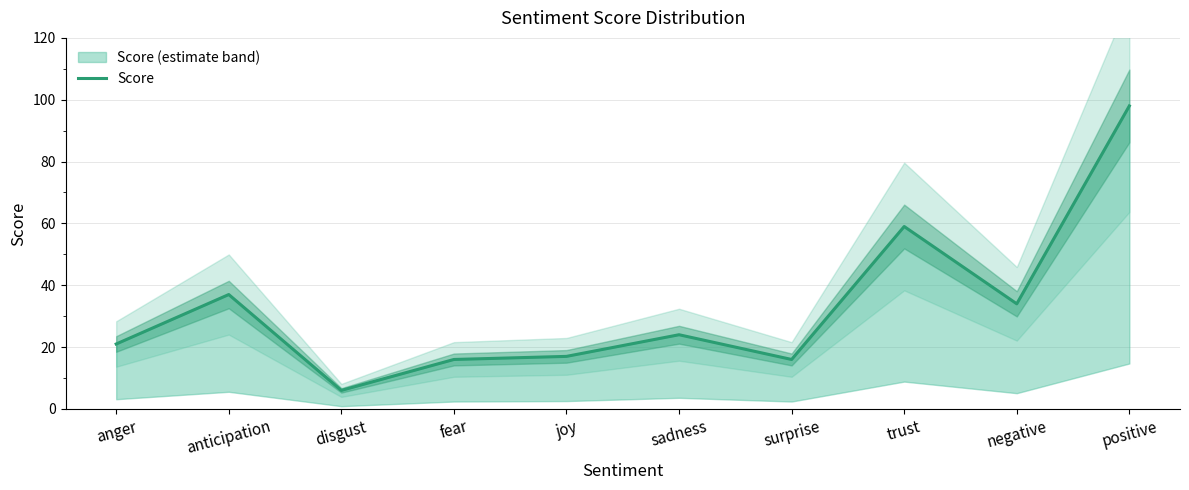

What is the difference between the values at trust and joy?

42